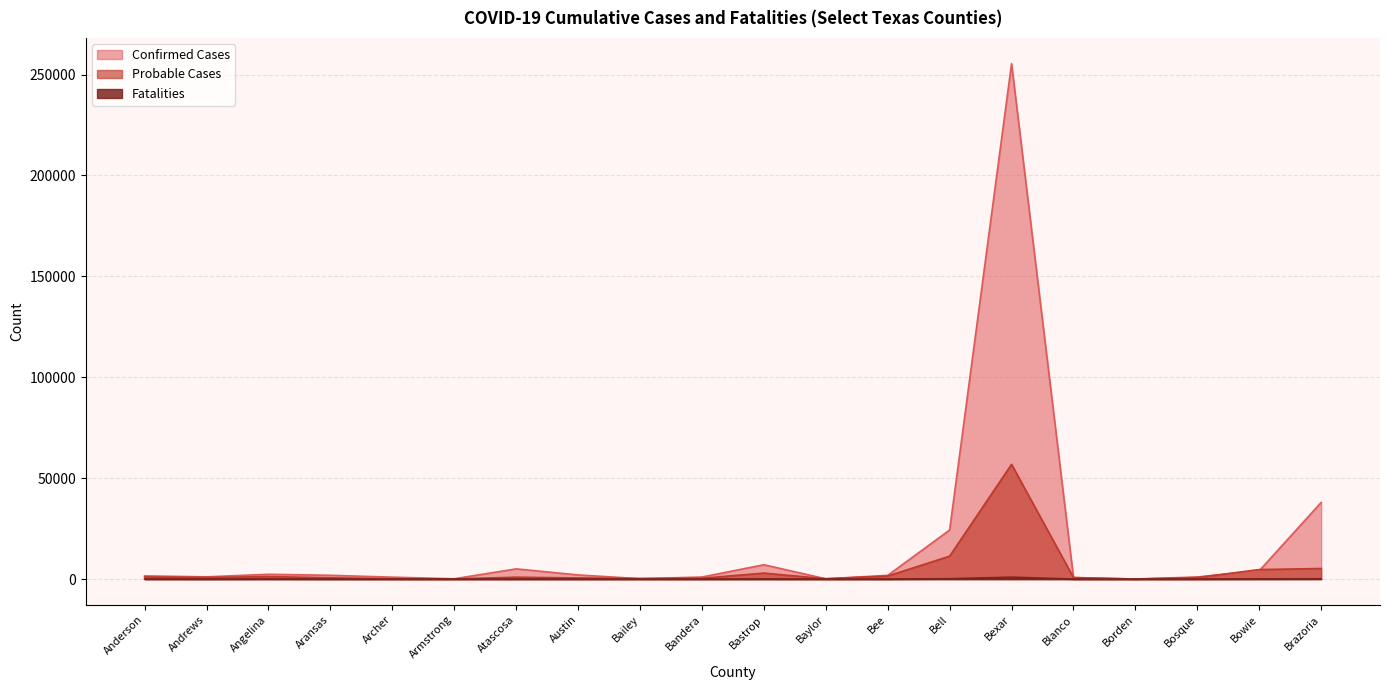

At which label is Probable Cases closest to 28433?

Bell